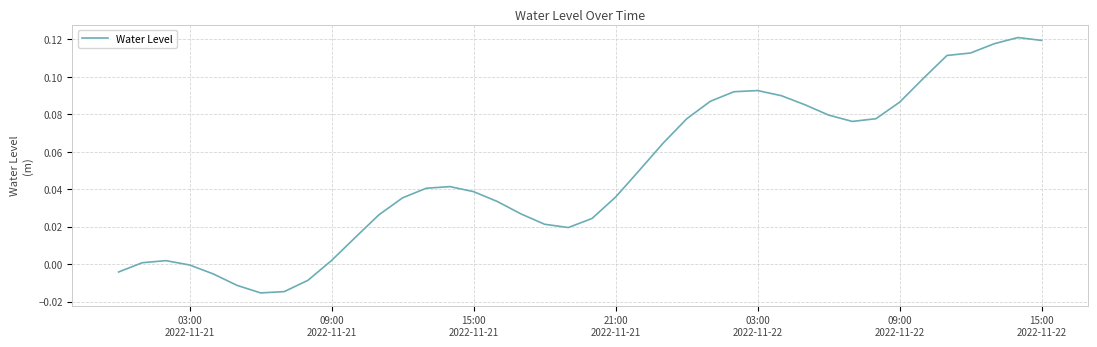

Does the chart have visible grid lines?

Yes